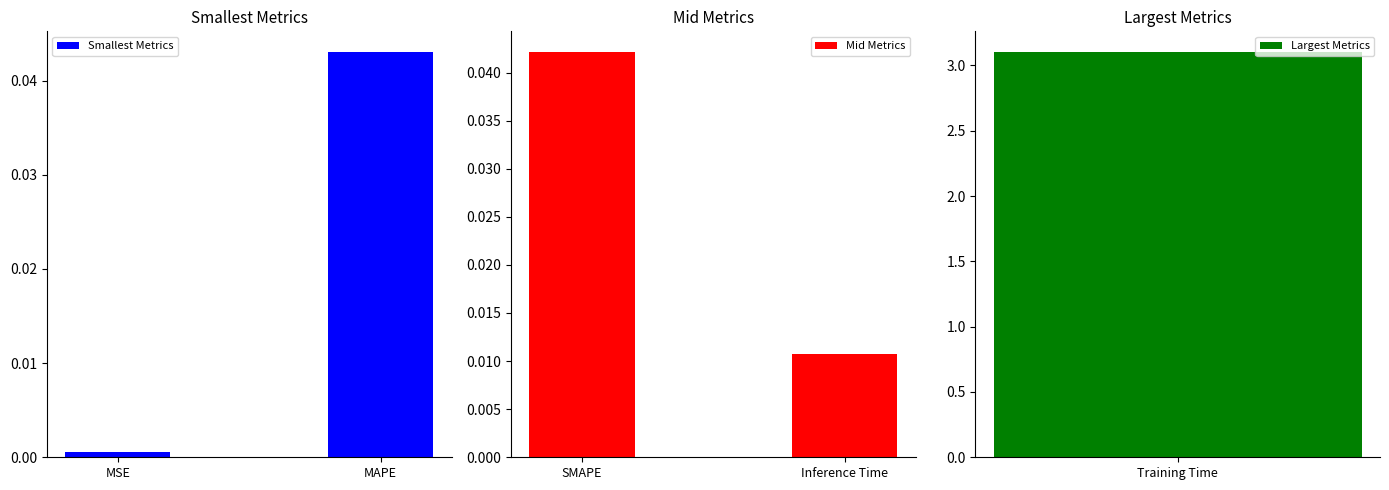

What are all the series names shown in the legend?

Smallest Metrics, Mid Metrics